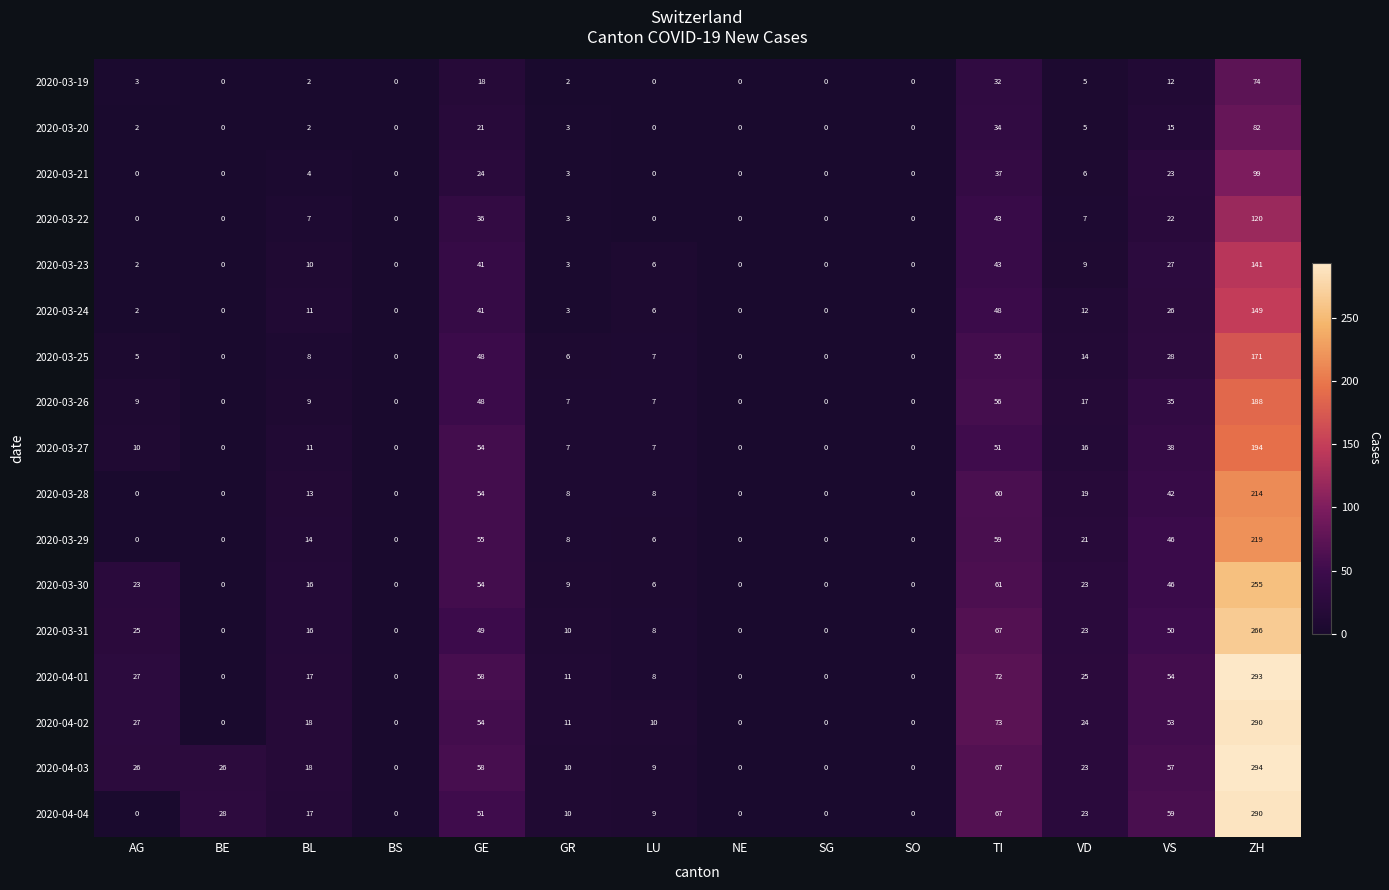

Where is 2020-03-25 nearest to the value 85?

TI